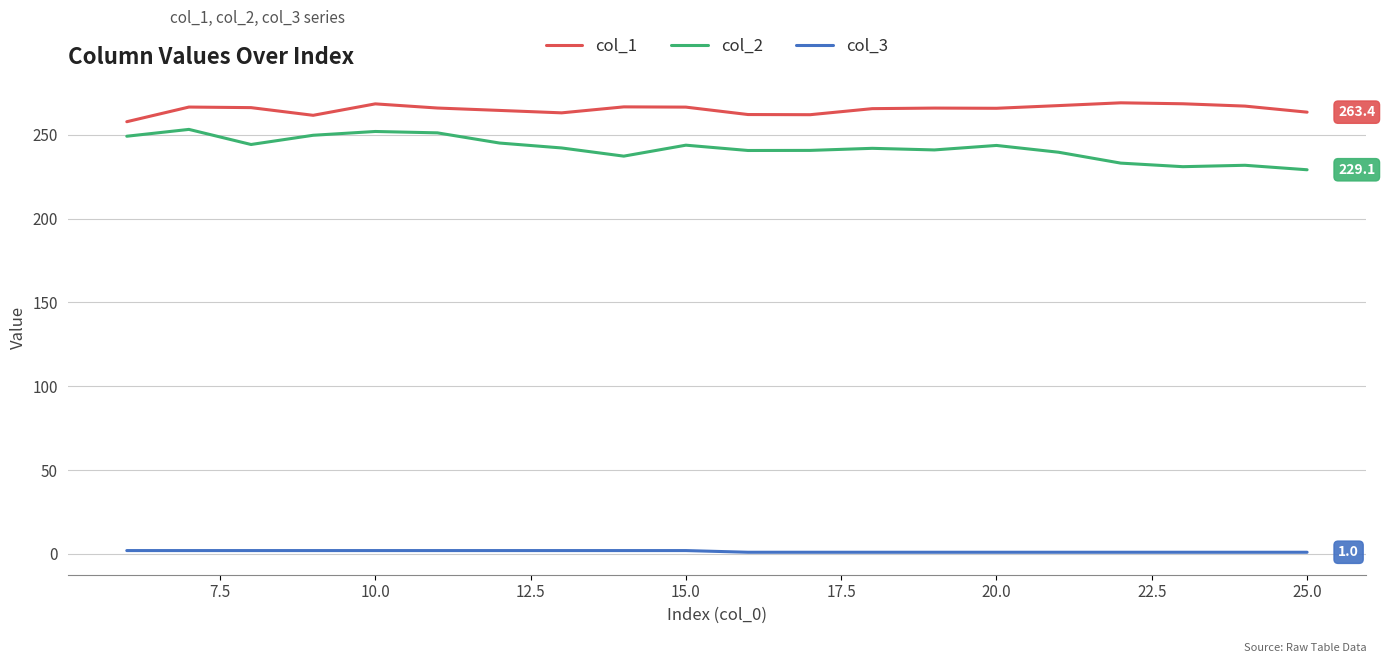

List the series in order of their peak value, highest first.

col_1, col_2, col_3